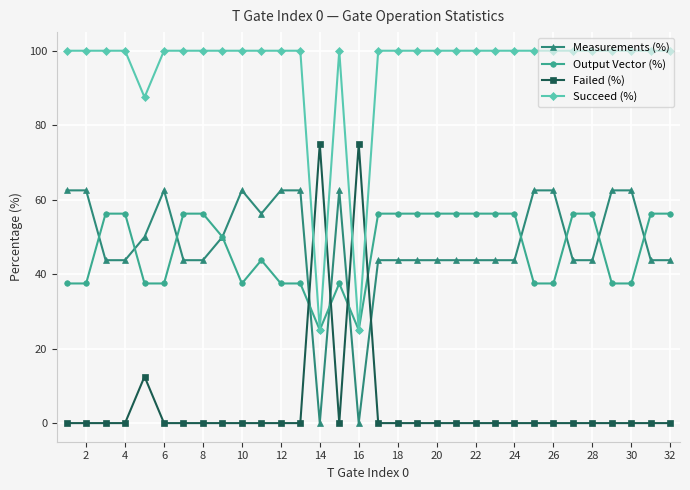

What is the lowest value of the Output Vector (%) series?

25.0